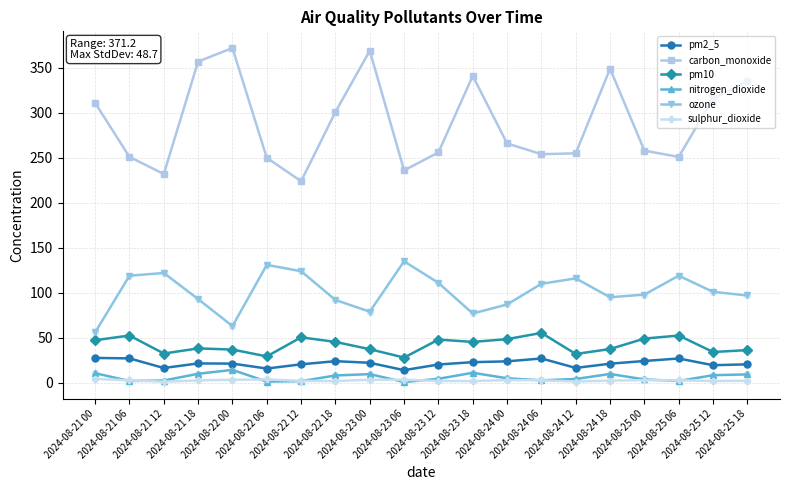

Which series has the largest total across all categories?

carbon_monoxide